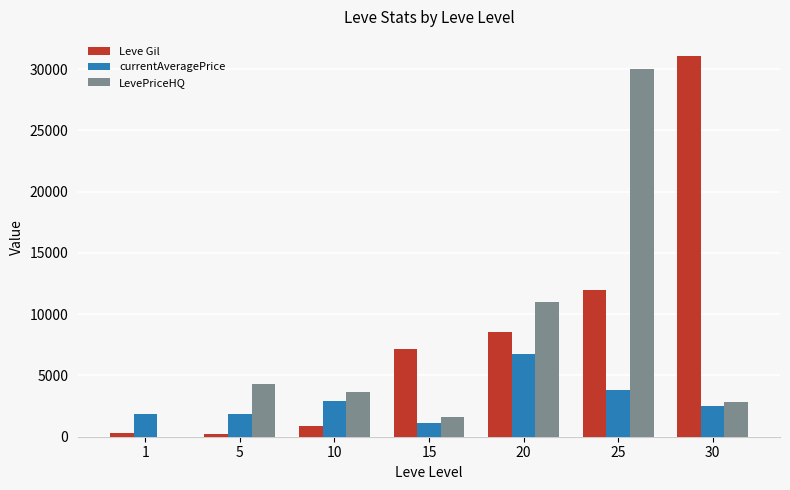

At which label does Leve Gil reach its peak?

30